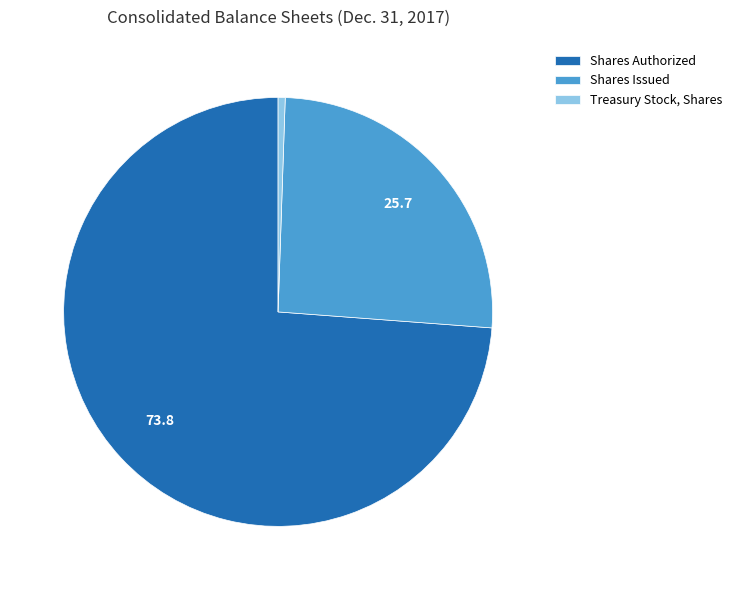

Rank the categories by value from highest to lowest.

Shares Authorized, Shares Issued, Treasury Stock, Shares